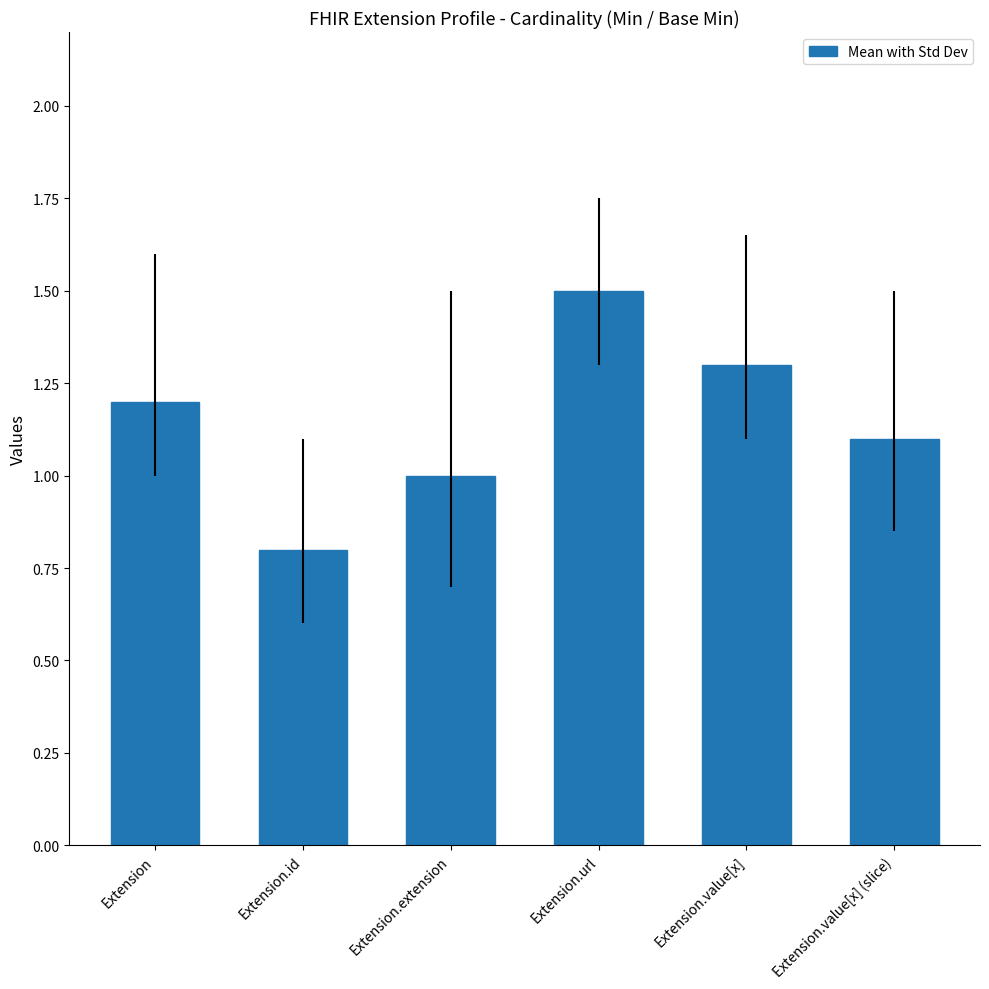

Count the values in the range 1 to 2.

5